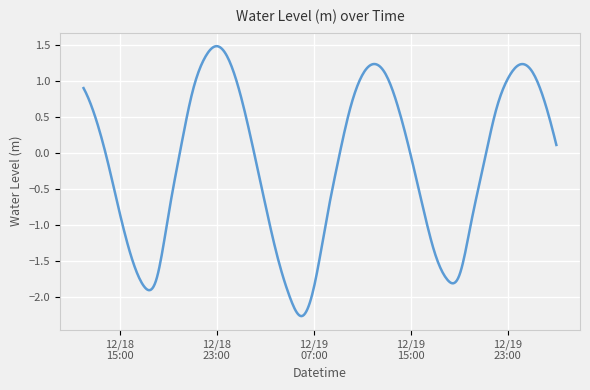

What is the difference between the maximum and minimum values?

3.7